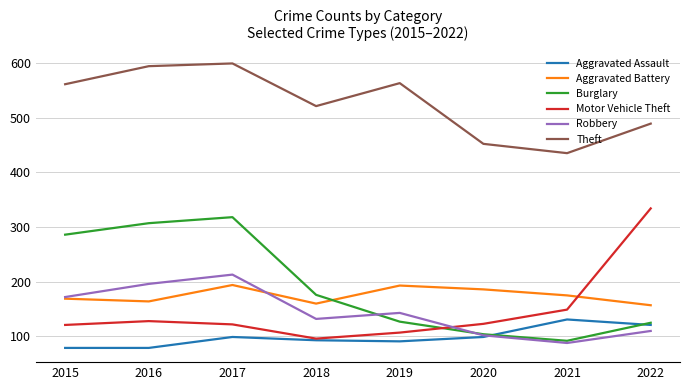

Is it true that Aggravated Assault equals 121 at 2022?

True